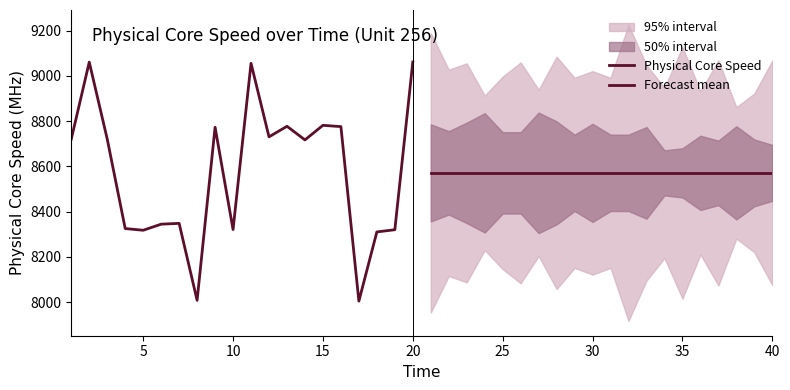

In Physical Core Speed, how many points are higher than both neighbors (excluding endpoints)?

6